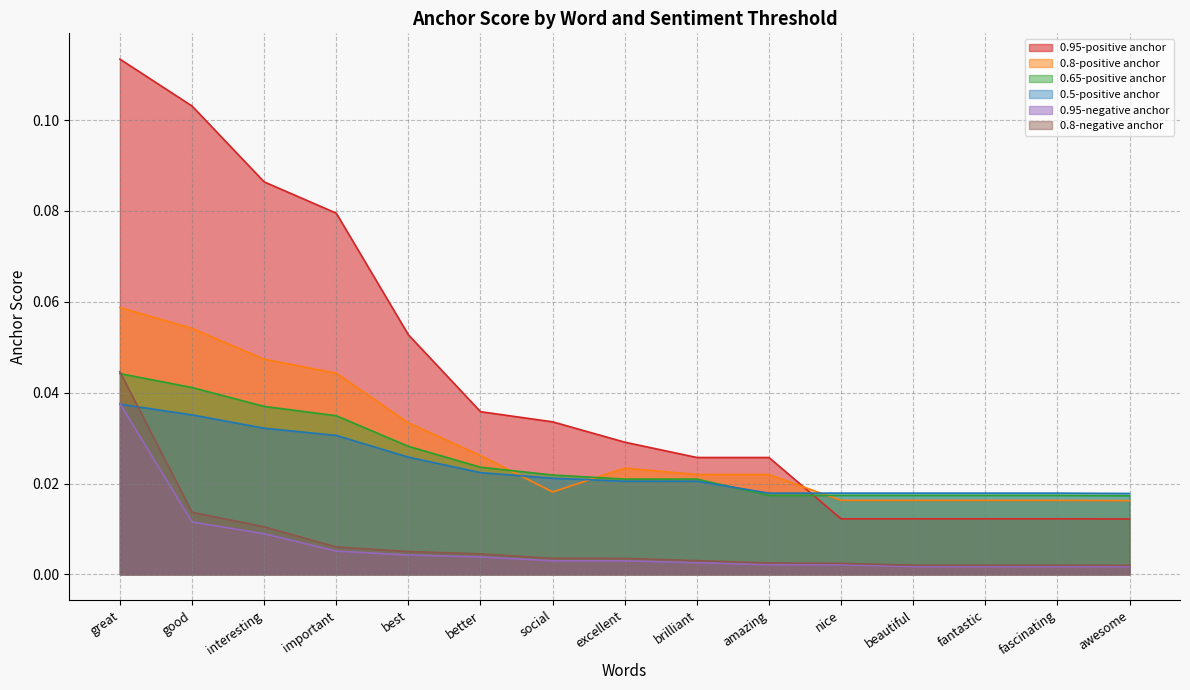

At good, list the series in order from largest to smallest.

0.95-positive anchor, 0.8-positive anchor, 0.65-positive anchor, 0.5-positive anchor, 0.8-negative anchor, 0.95-negative anchor